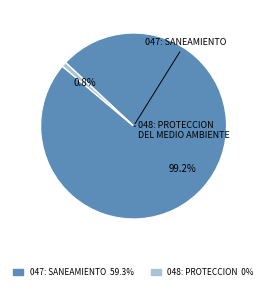

How many segments does this pie chart have?

2